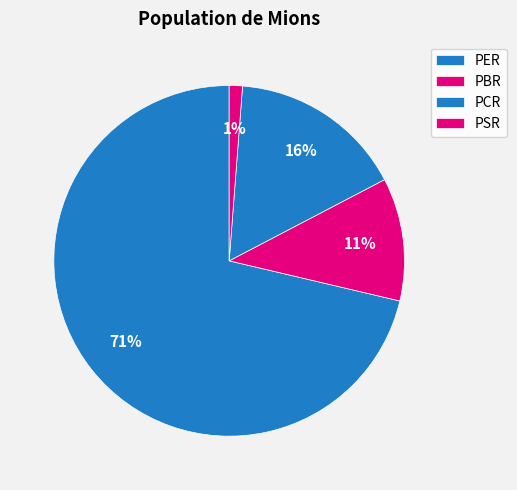

Do PCR and PBR together represent more than half of the pie?

No